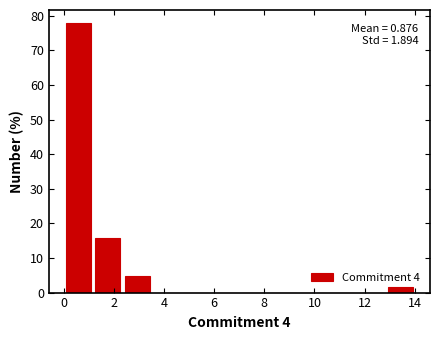

Over which range of the x-axis is the bar tallest?

0.0 to 1.2